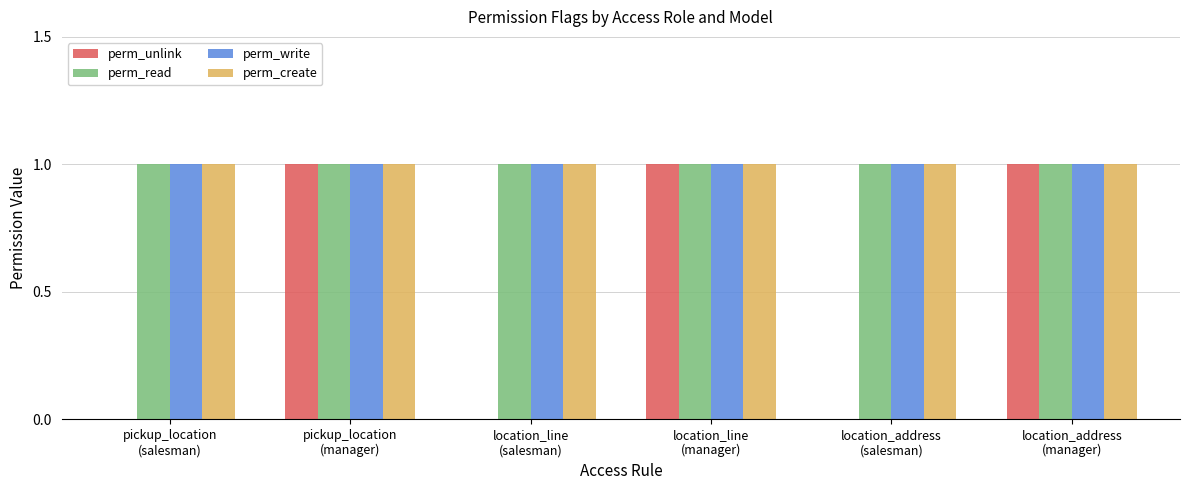

What is the sum of all perm_read values?

6